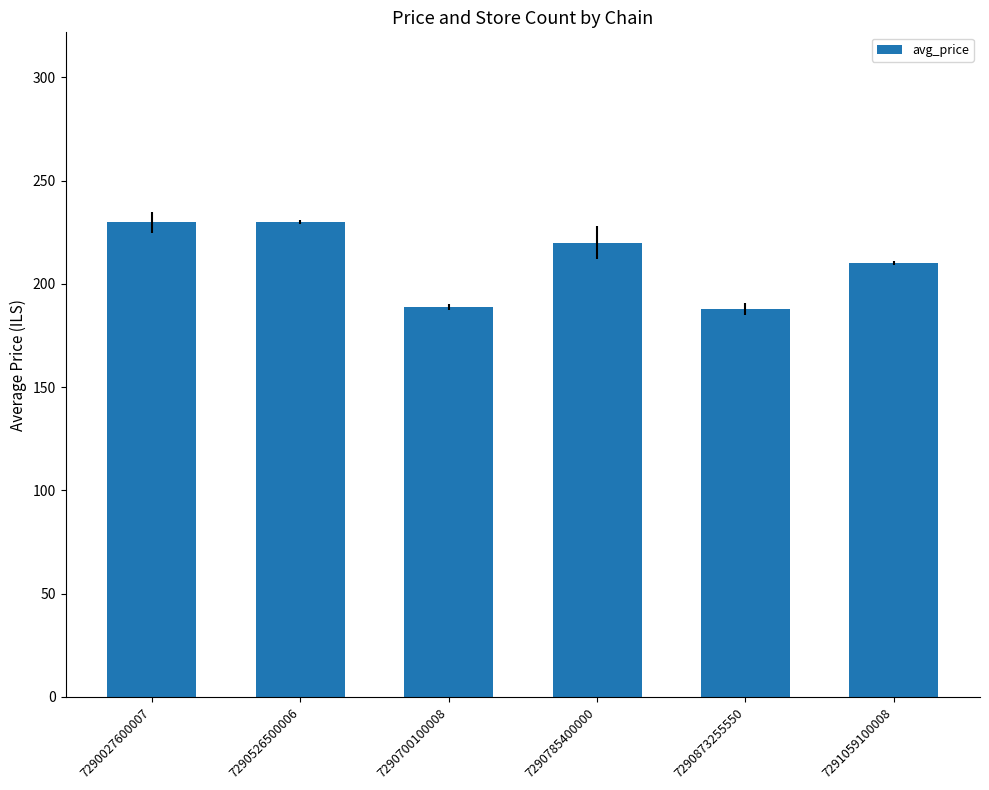

At which label does the data first exceed 219?

7290027600007